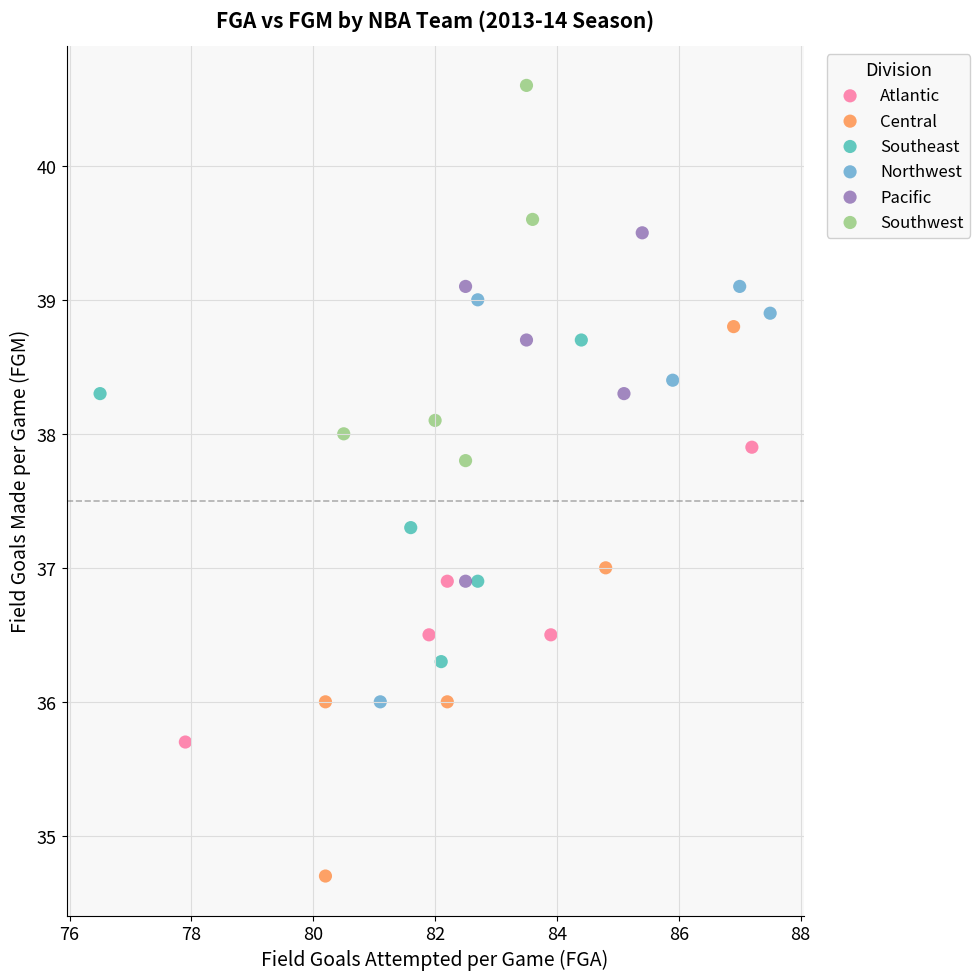

What are all the series names shown in the legend?

Atlantic, Central, Southeast, Northwest, Pacific, Southwest